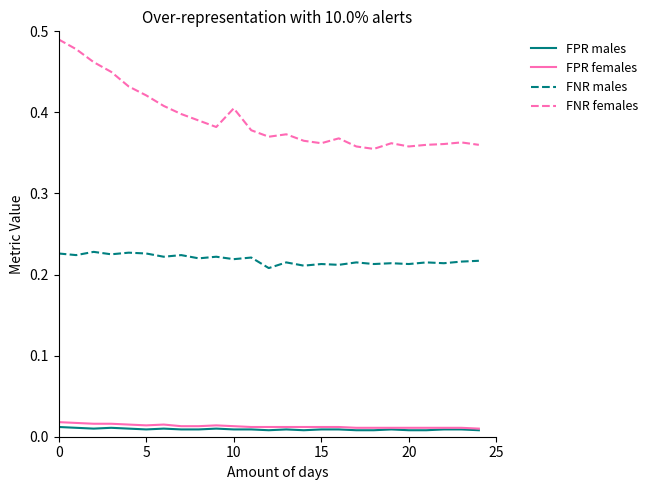

Which series has the largest range (max minus min)?

FNR females